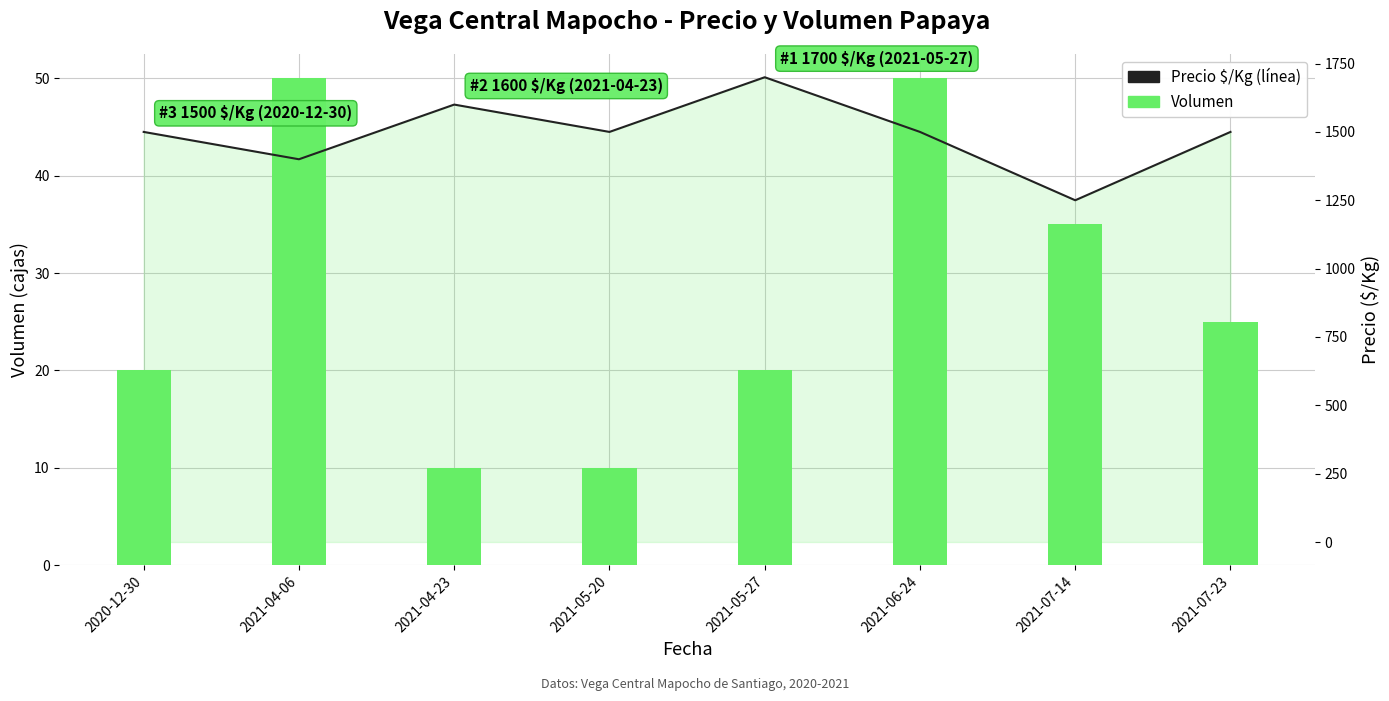

At which label does Volumen (kg) reach its peak?

2021-04-06